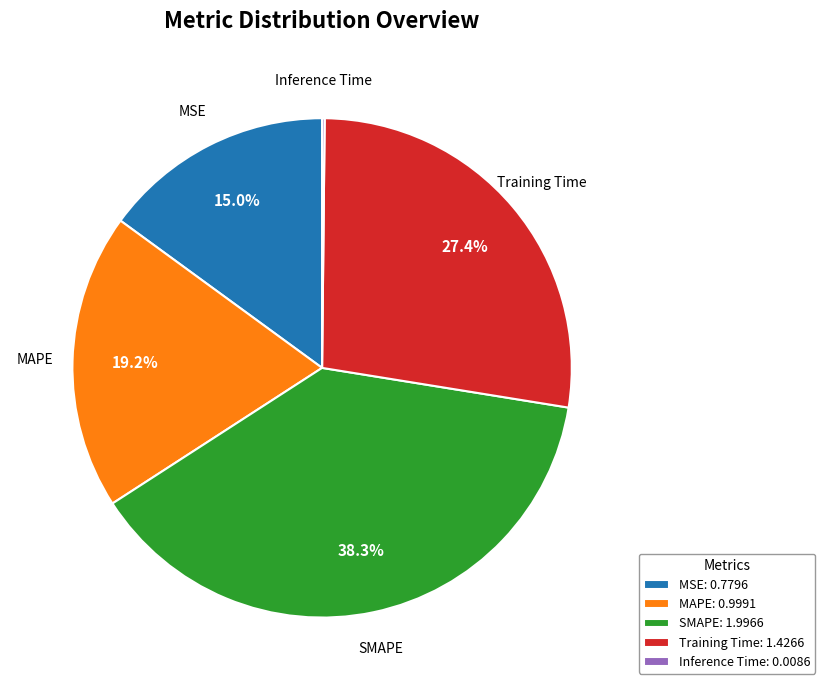

Which category has the biggest portion of the pie?

SMAPE